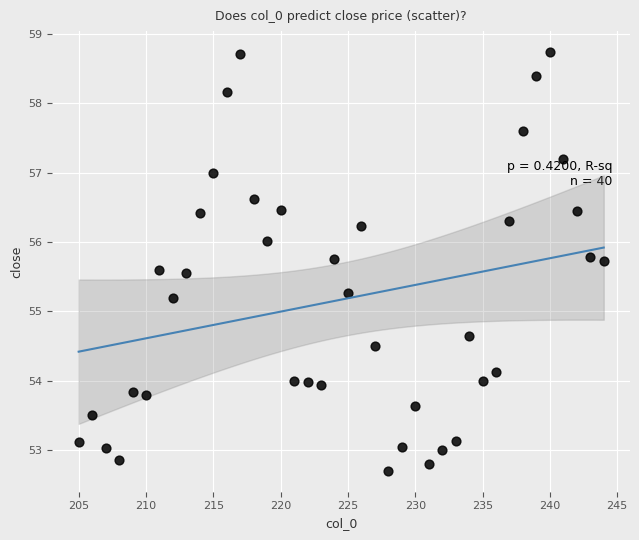

What Y value in the scatter plot is closest to 55?

55.2